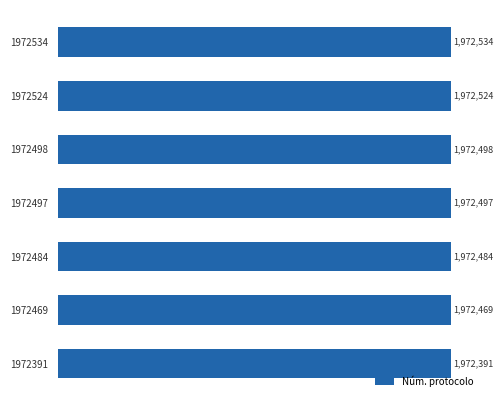

What is the average value?

1972485